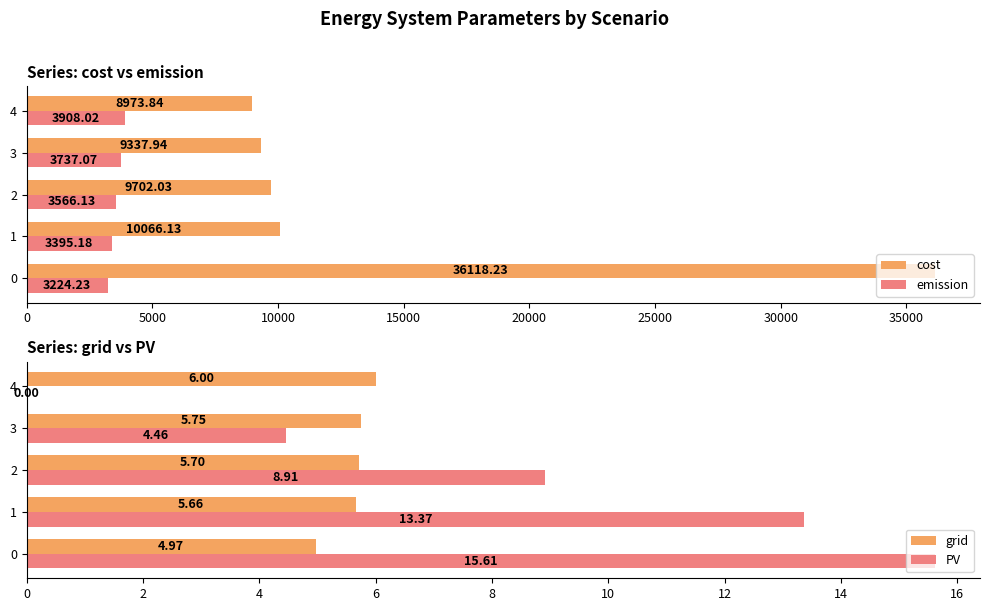

Rank the series by their maximum value, from highest to lowest.

cost, emission, PV, grid